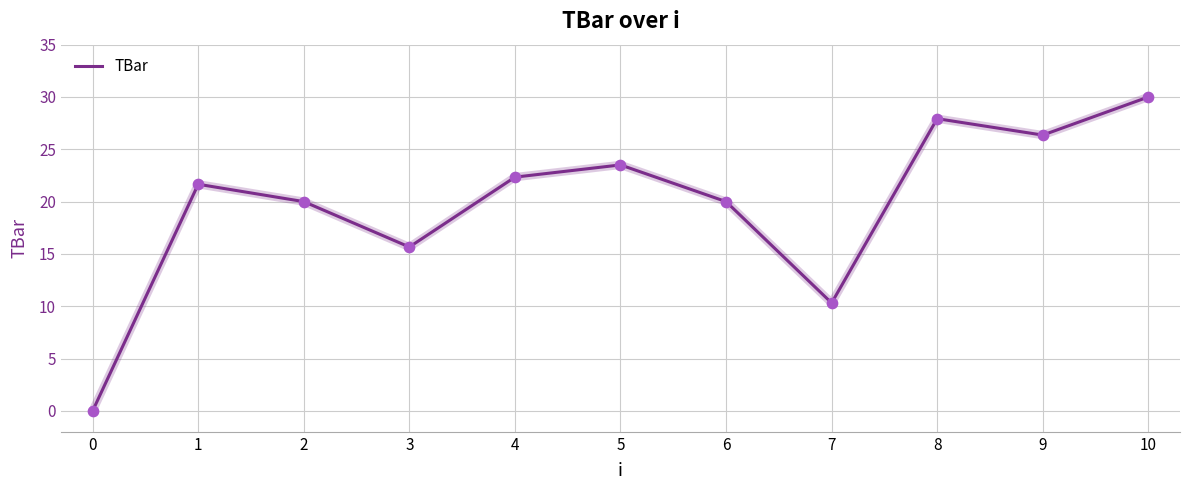

What is the change in value from 3 to 9?

+10.7